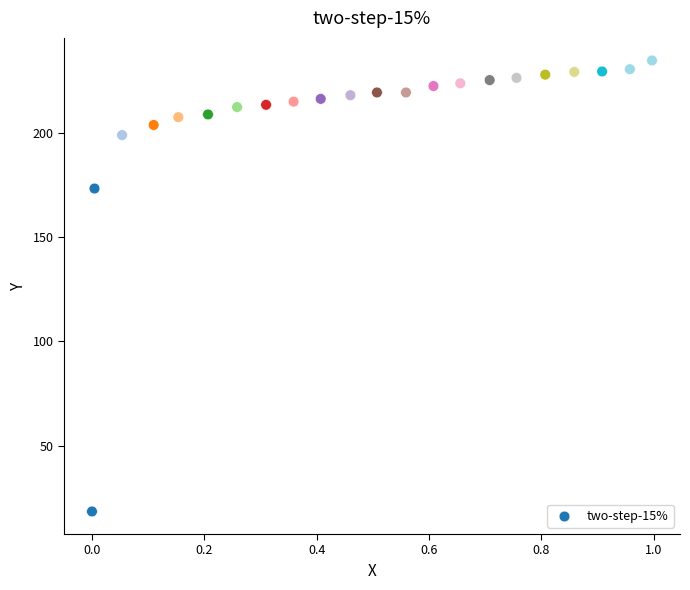

What is the range of Y values (max minus min)?

216.4